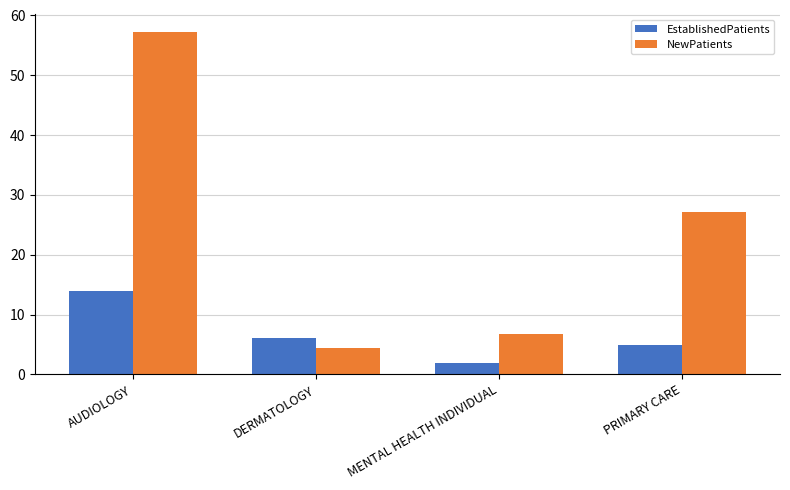

What is the average value of the EstablishedPatients series?

6.7